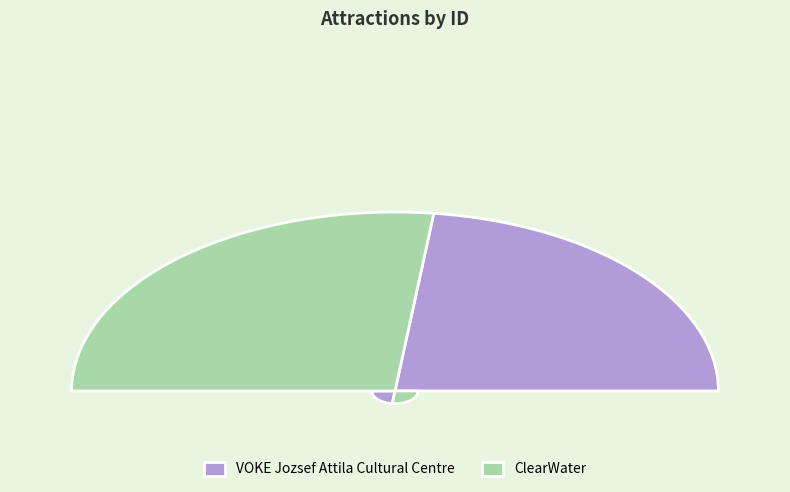

How many segments does this pie chart have?

2